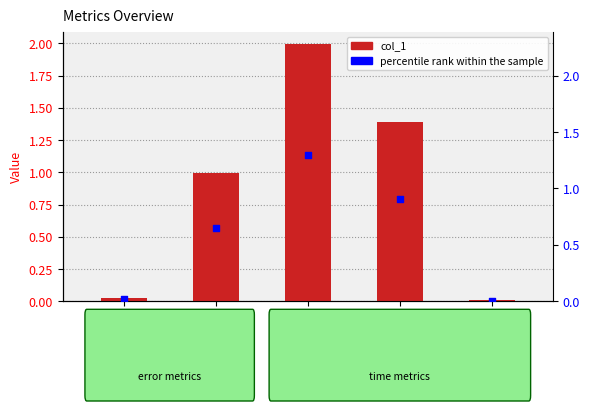

Which series contains the highest Y value?

col_1